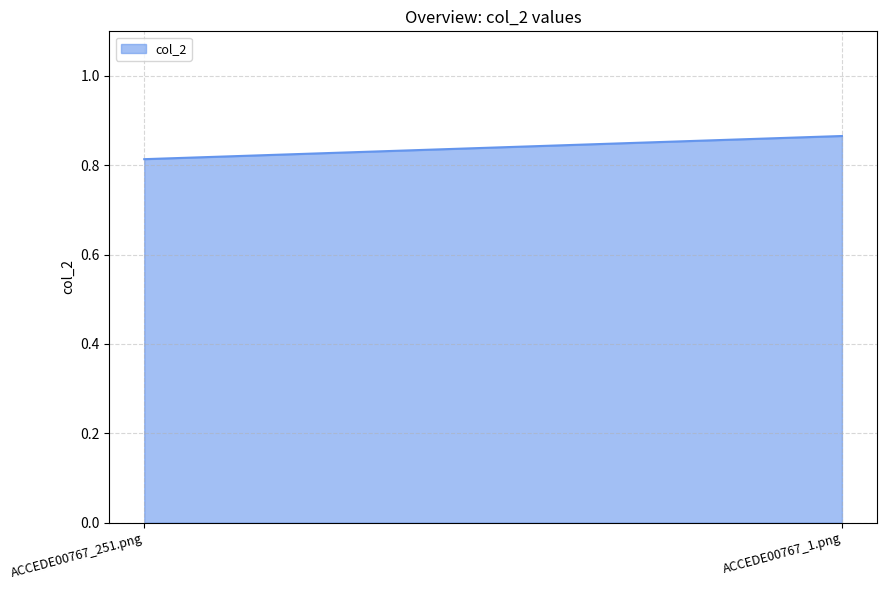

What is the sum of the values at ACCEDE00767_1.png and ACCEDE00767_251.png?

1.7